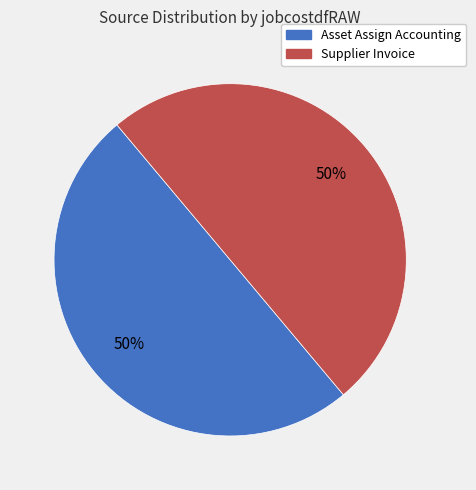

True or false: Asset Assign Accounting accounts for 50% of the total.

True